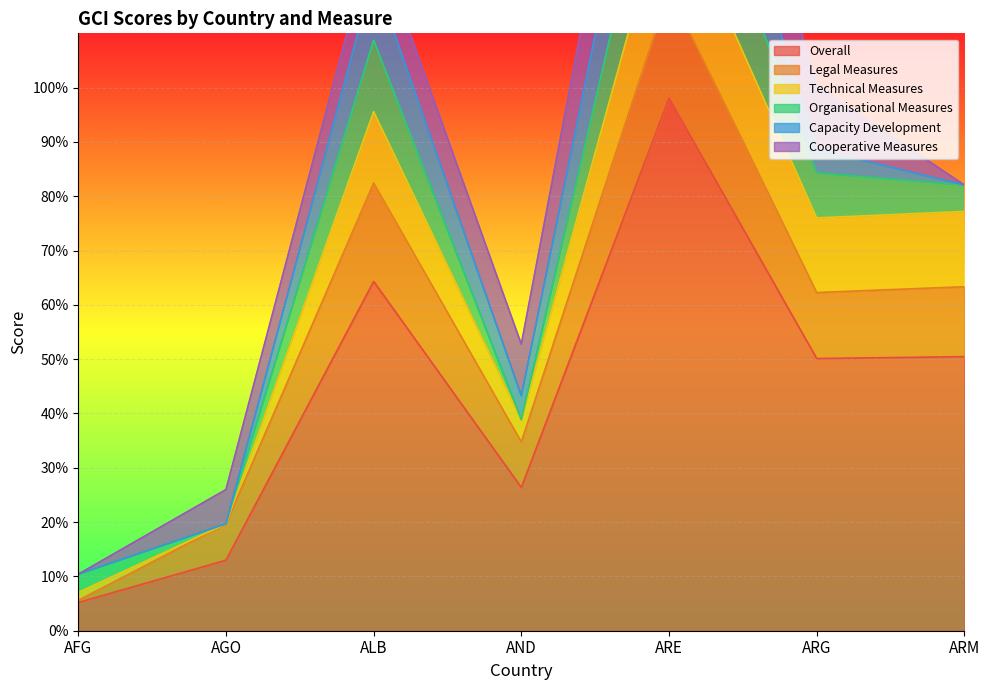

How many times do gci_legal_measures and gci_cooperative_measures cross each other?

1